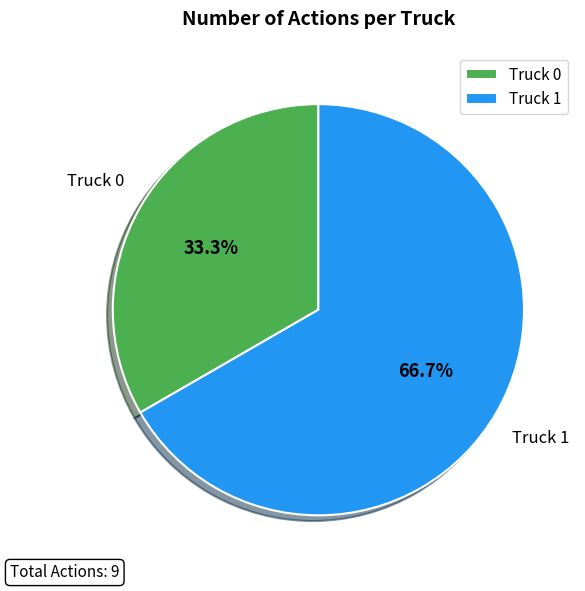

Is it true that Truck 1 is 67% of the pie?

True